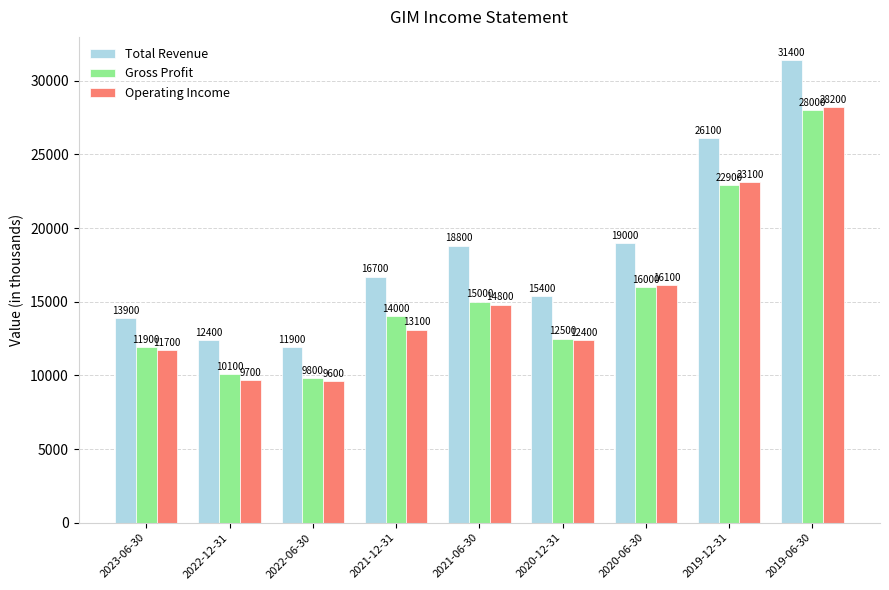

The Total Revenue series shows 15400 at 2020-12-31. True or false?

True